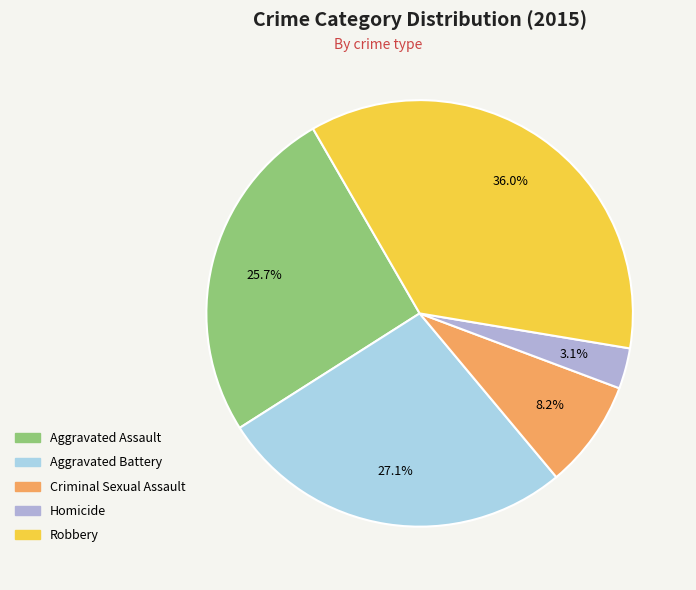

To the nearest percent, what portion does Robbery represent?

36%